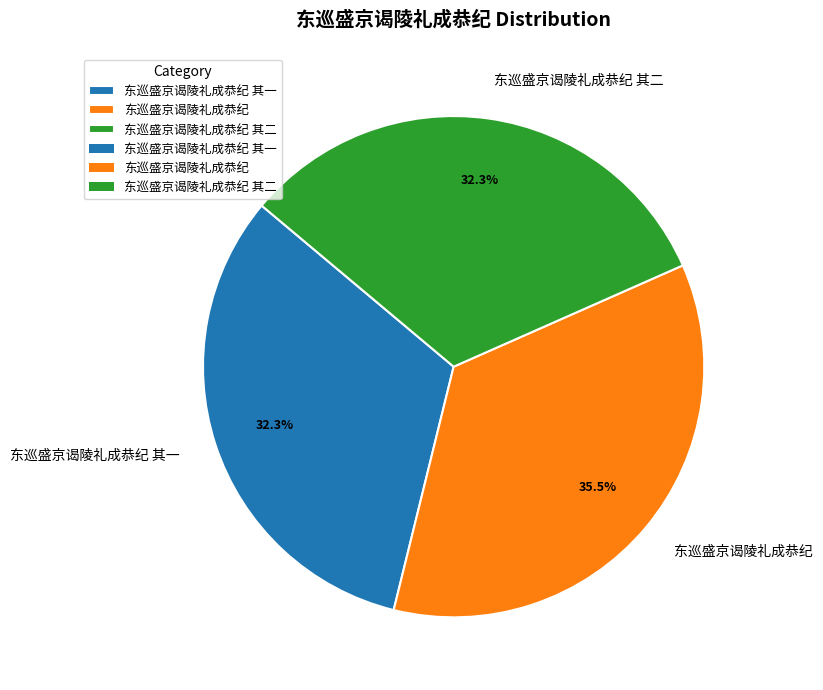

Is it true that 东巡盛京谒陵礼成恭纪 其一 is 32% of the pie?

True